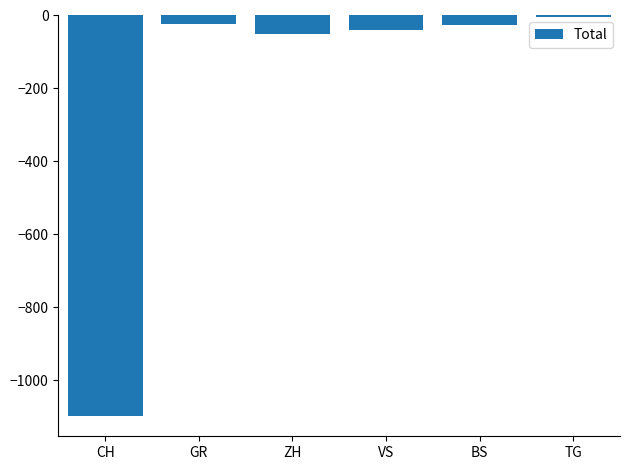

Read the value at ZH.

-51